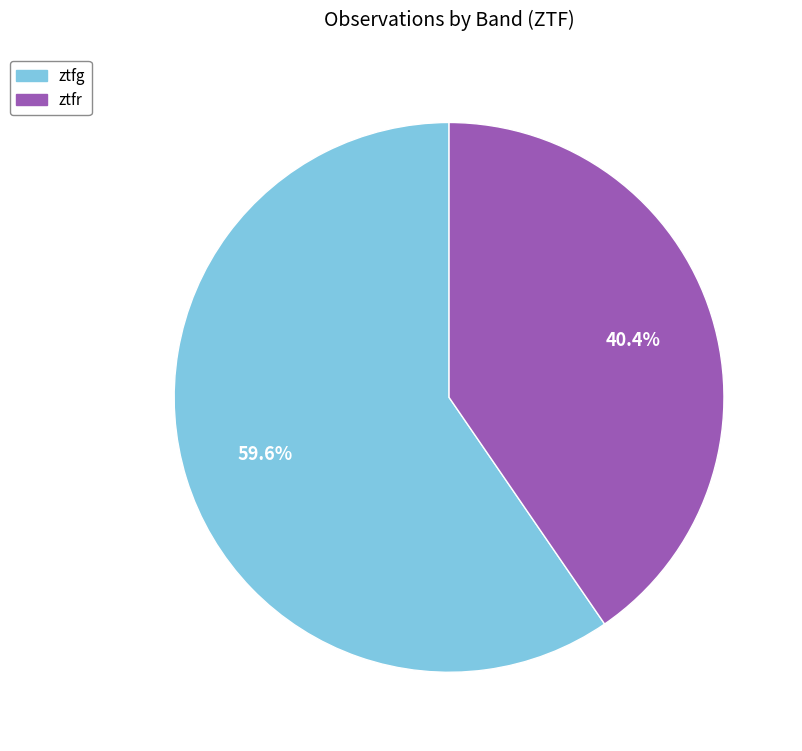

Between ztfg and ztfr, which is larger?

ztfg